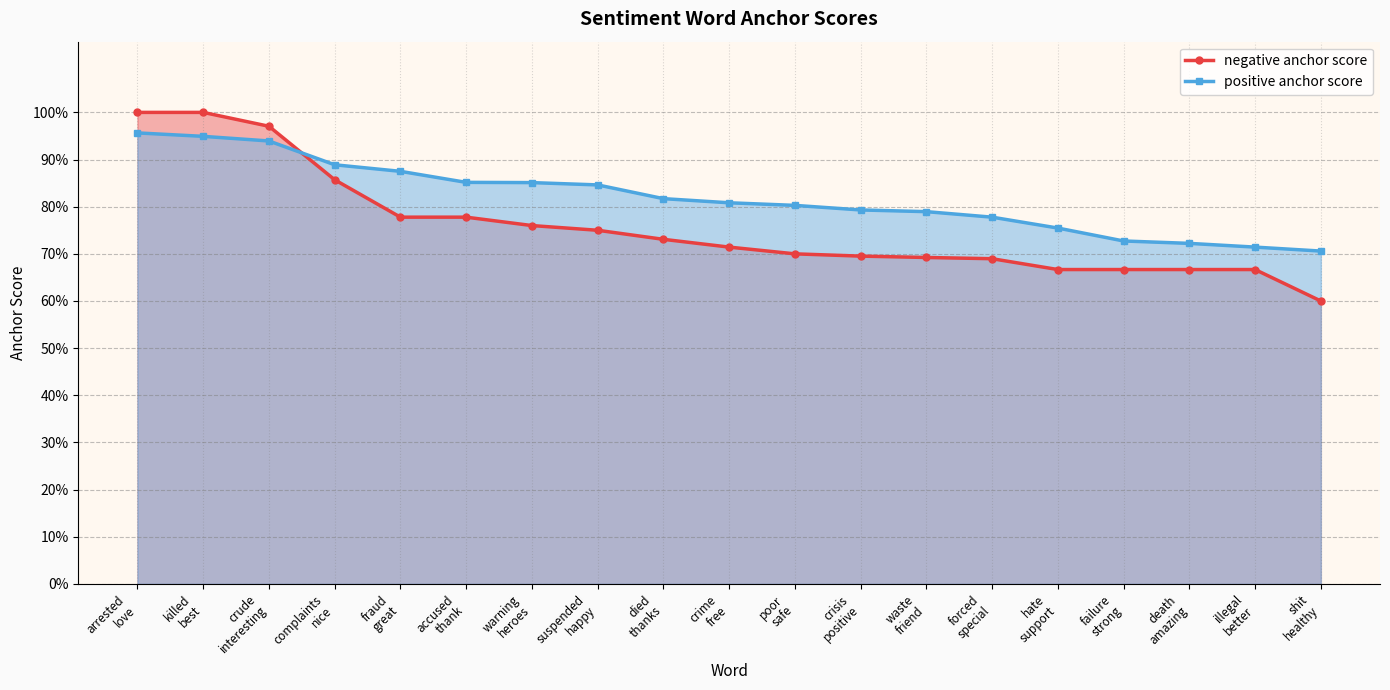

What is the value of the negative anchor score point at the 2nd from the left?

1.0